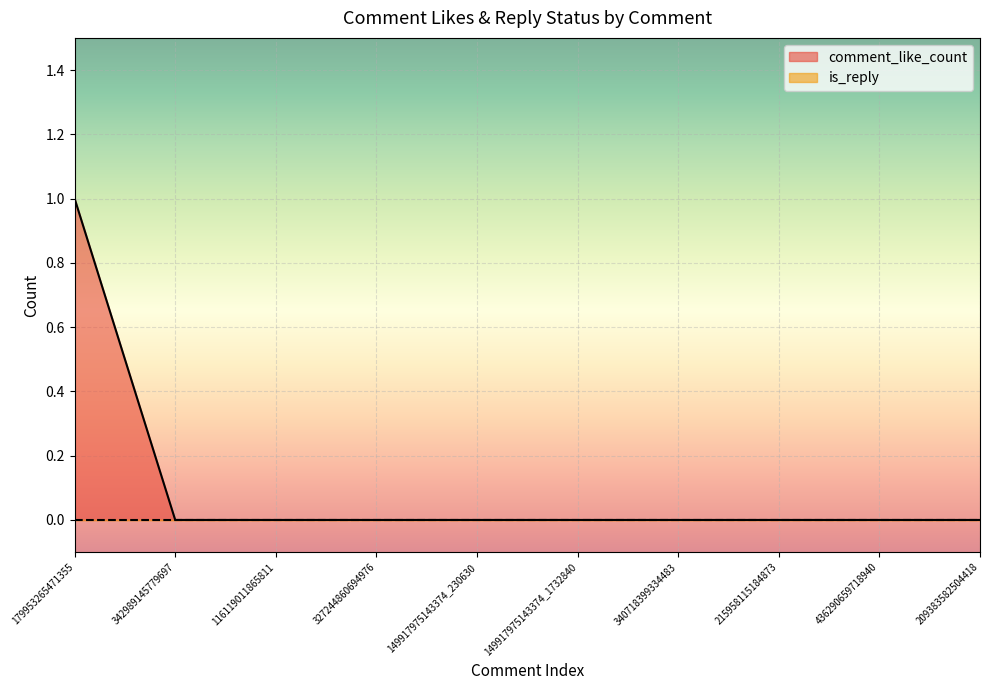

How many values are between 0 and 1?

10